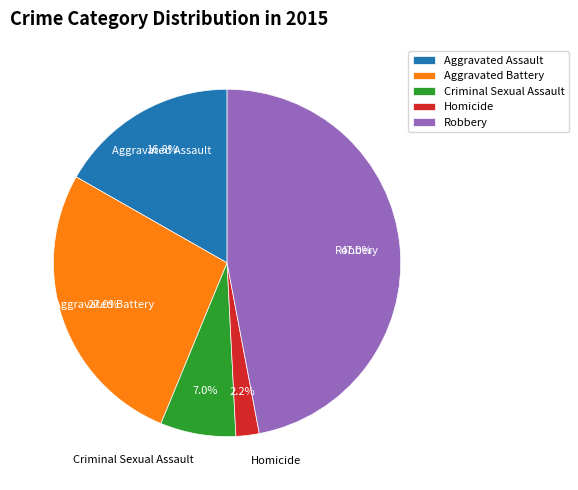

Does any single category account for the majority?

No